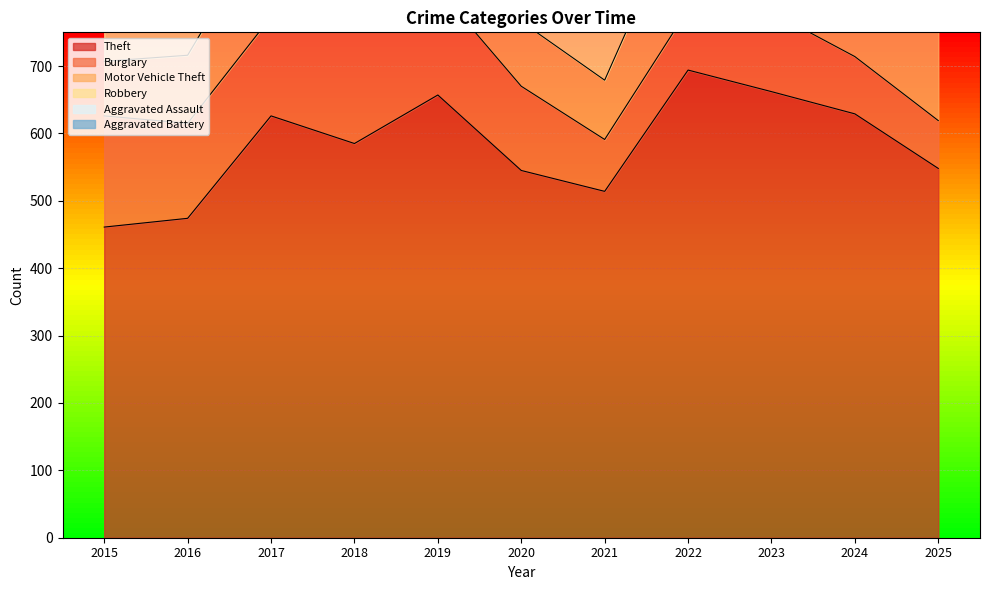

What is the difference between the maximum and minimum values in the Aggravated Assault series?

50